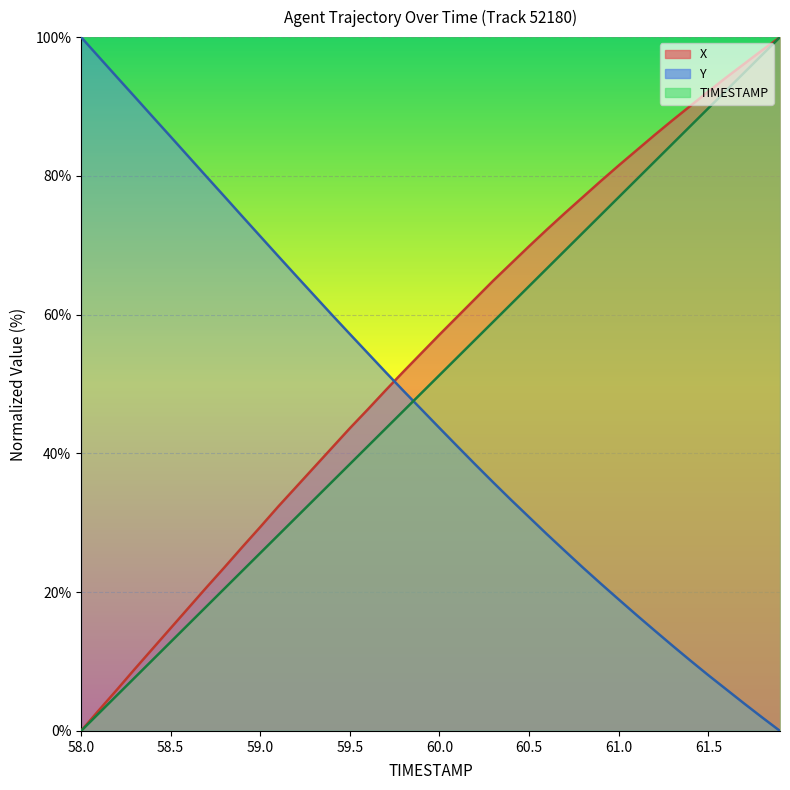

What is the average value of the Y series?

46.8